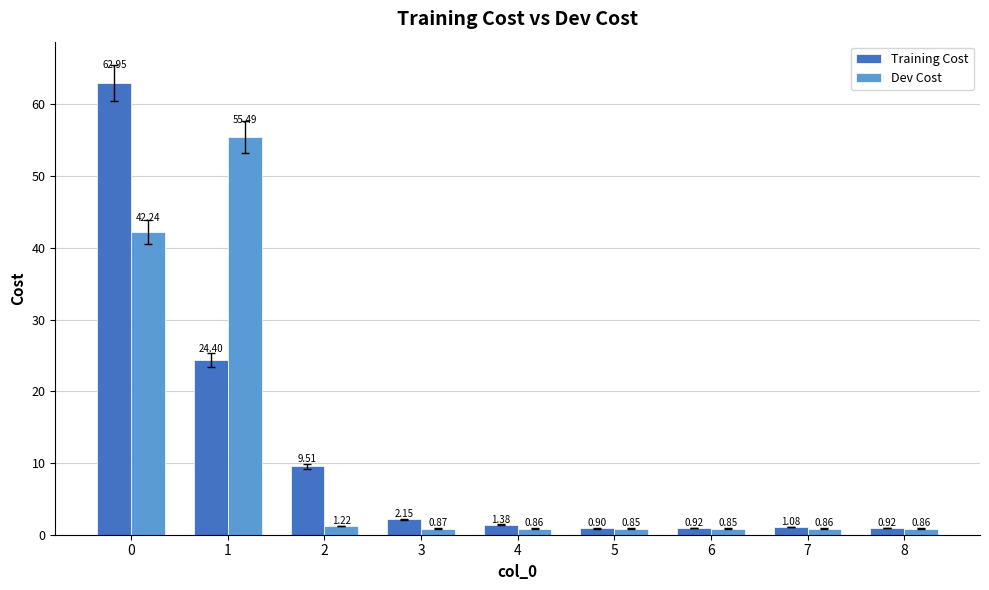

What is the approximate value of Dev Cost at 1?

55.5